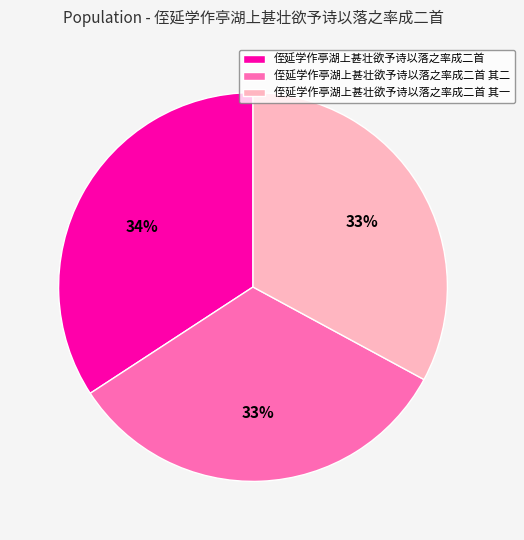

Is there a majority slice in this chart?

No